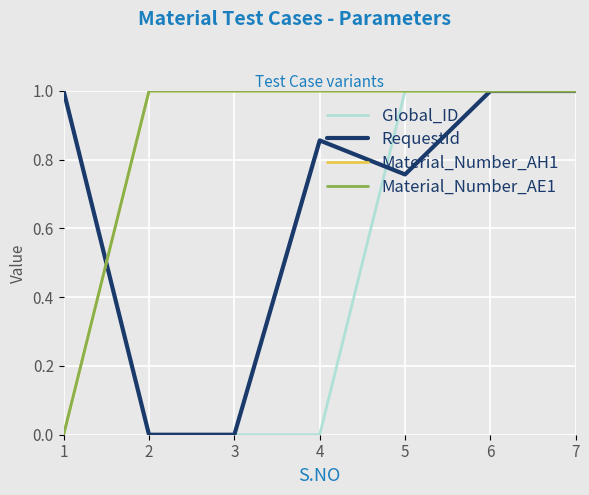

Does the chart display data point markers on the line(s)?

No